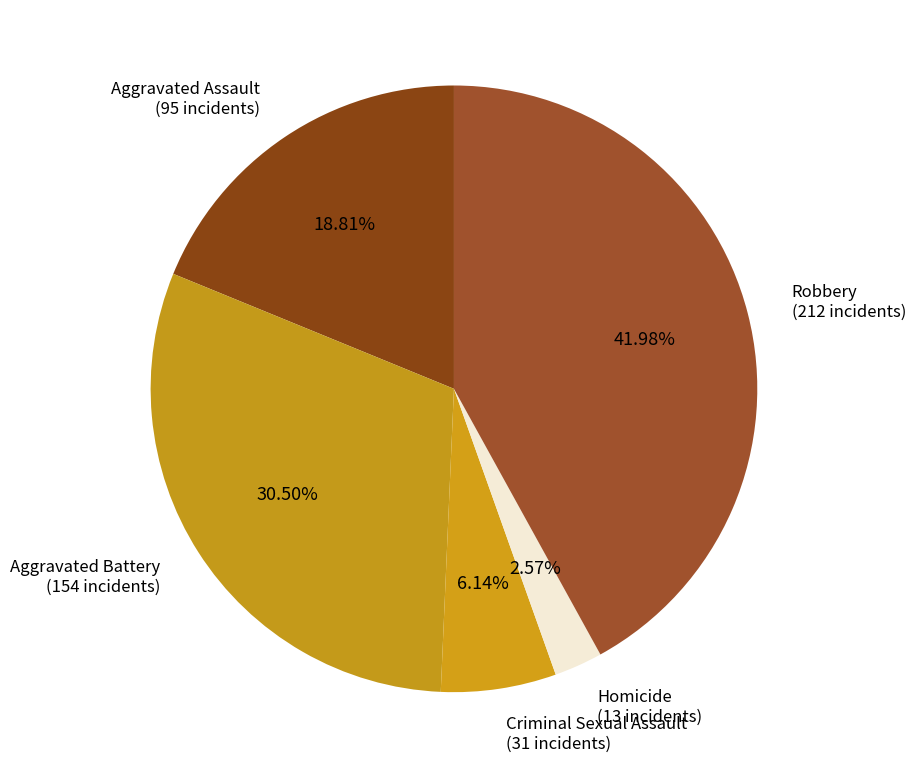

To the nearest percent, what is the combined percentage of Aggravated Battery and Homicide?

33%